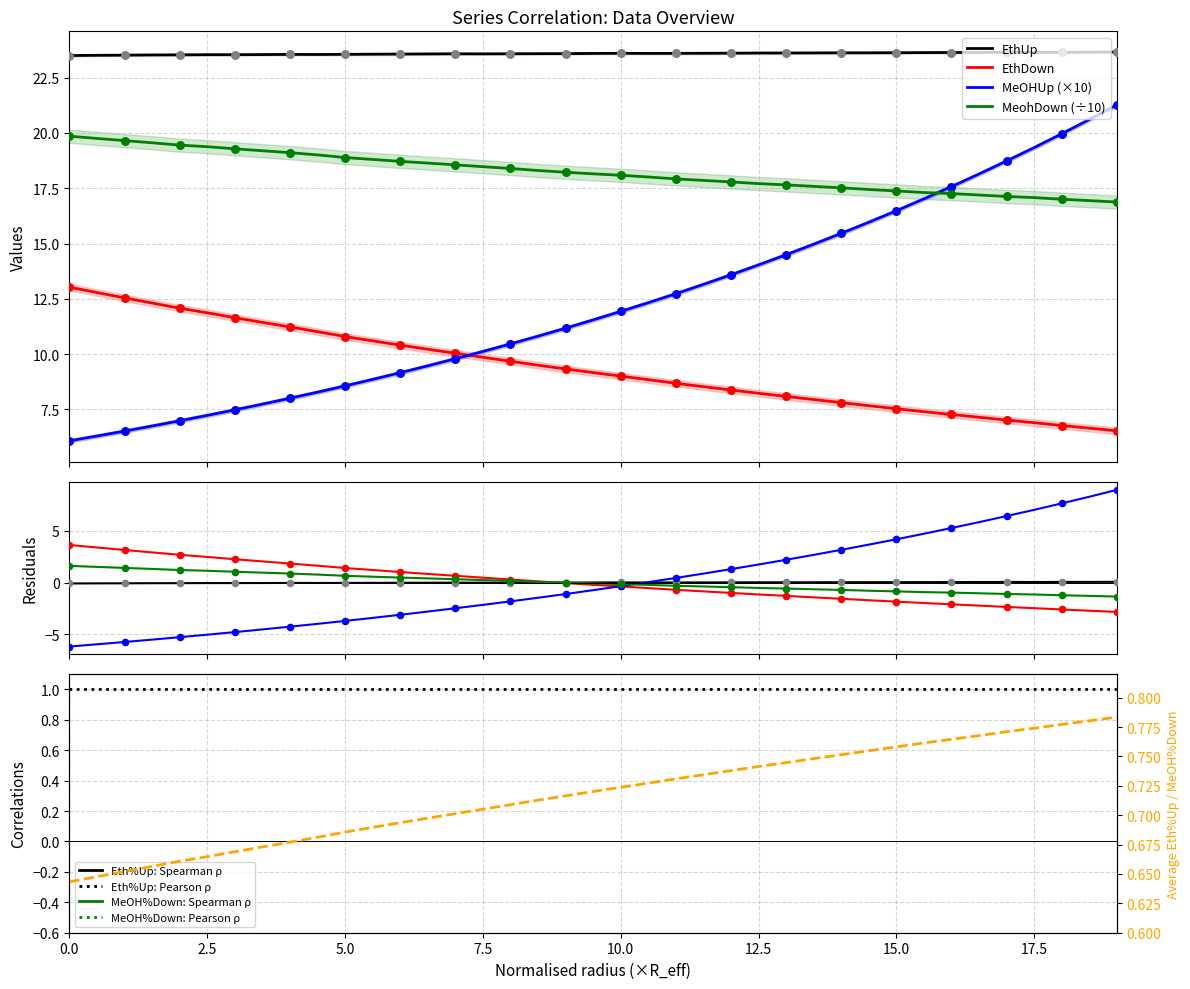

True or false: EthDown and EthUp cross at least once.

False